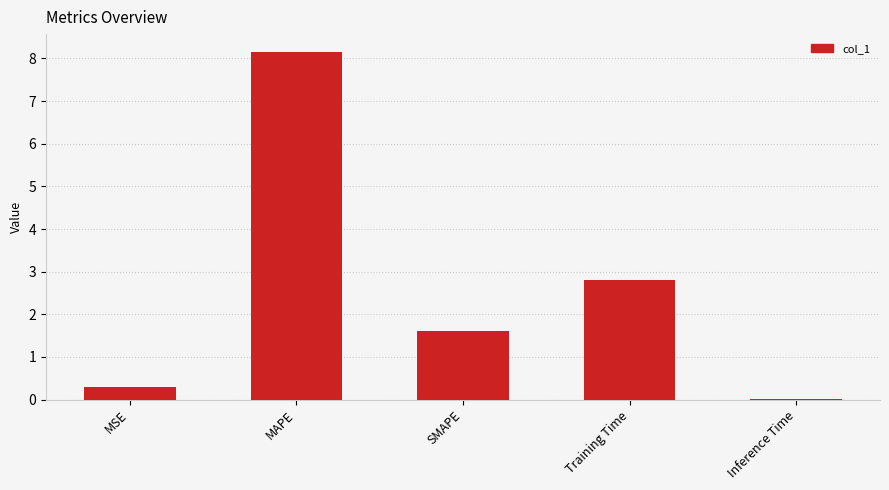

What is the difference between the values at Training Time and MSE?

2.5